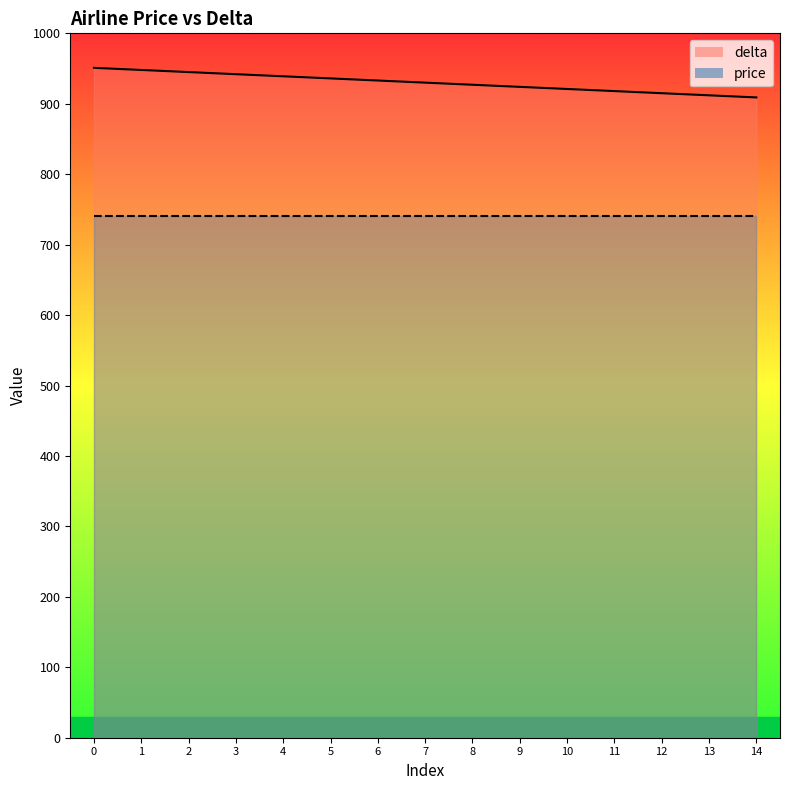

What is the minimum value shown in the chart?

909